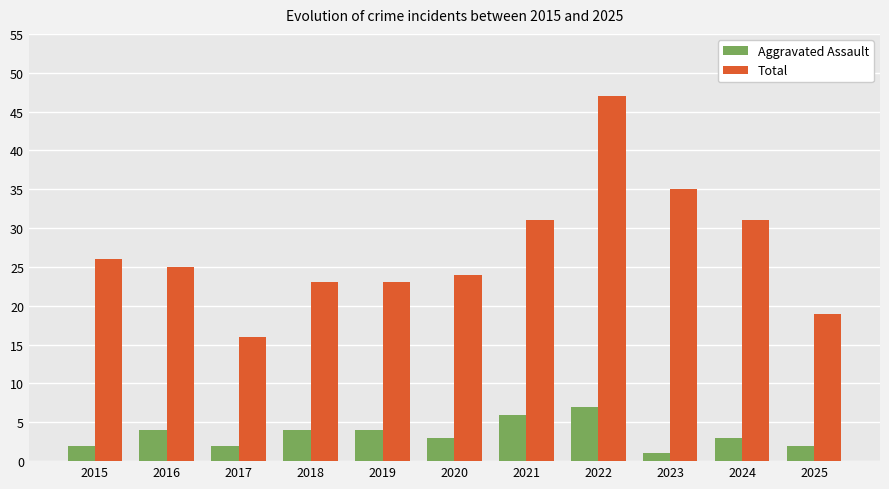

Is the value of Aggravated Assault at 2023 greater than the value of Total at 2015?

No